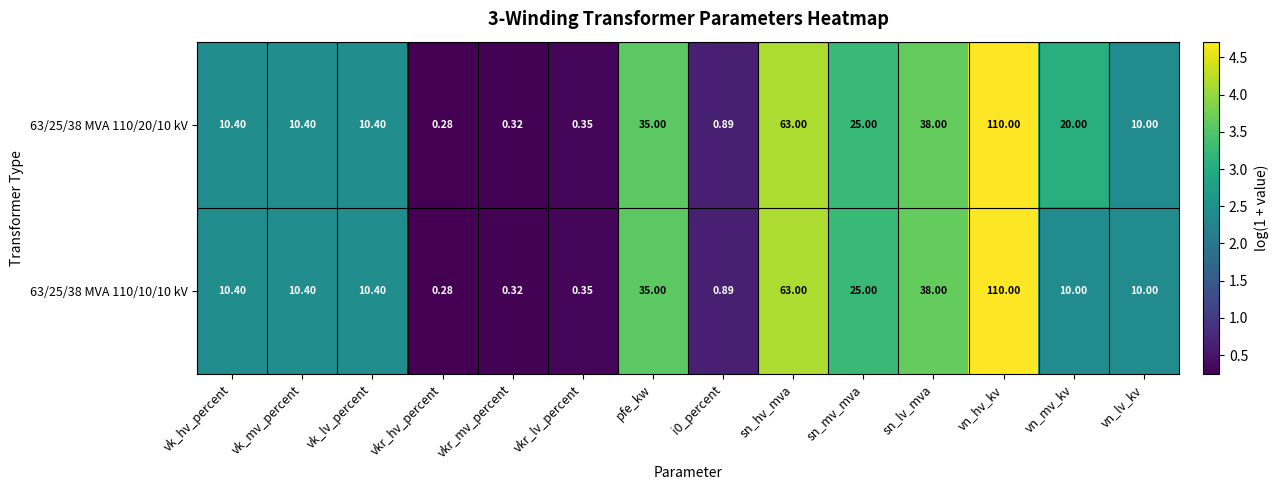

Where is 63/25/38 MVA 110/10/10 kV nearest to the value 55?

sn_hv_mva